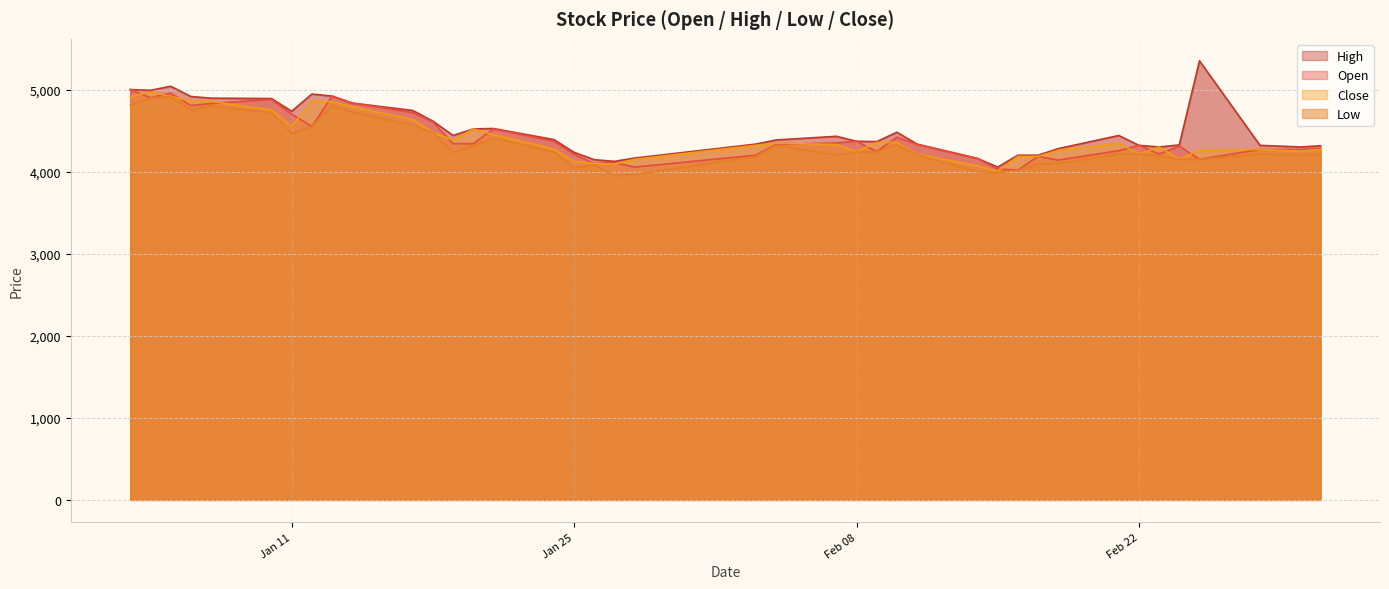

What is the highest value of the Open series?

5000